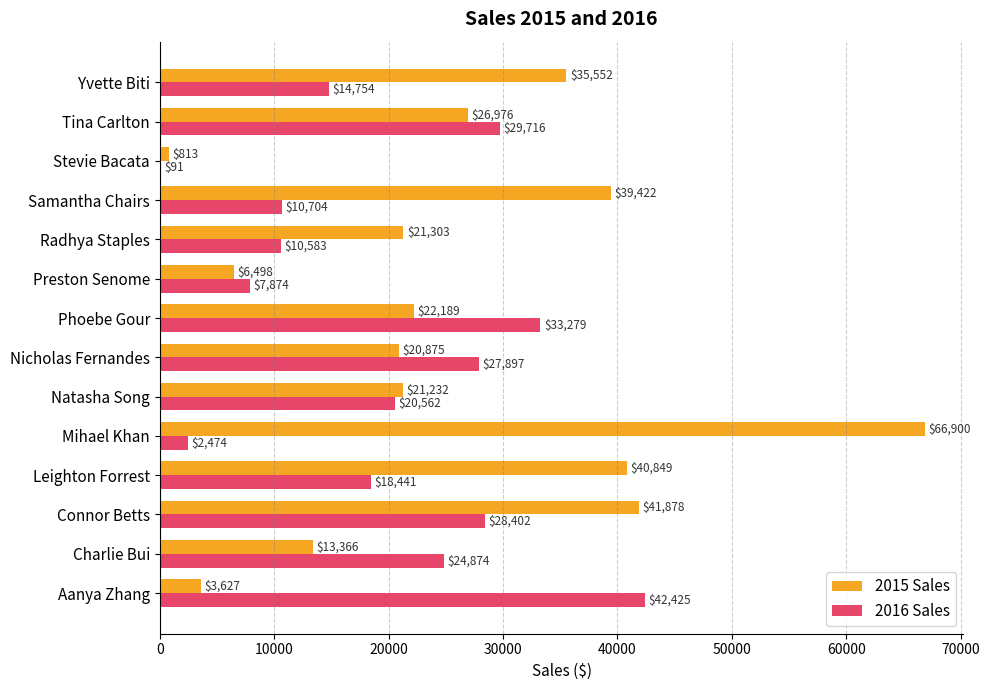

Which series changed the most between Mihael Khan and Radhya Staples?

2015 Sales